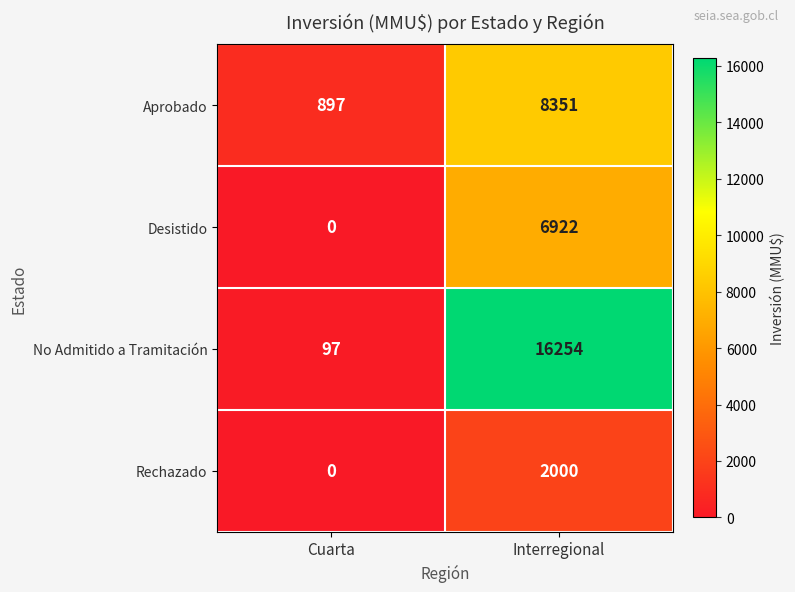

List the series in order of their peak value, lowest first.

Rechazado, Desistido, Aprobado, No Admitido a Tramitación